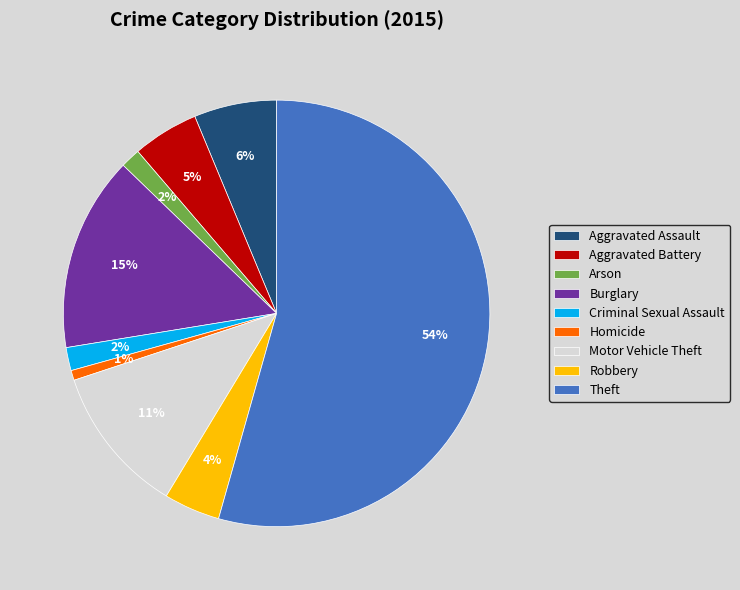

What is the smallest slice in the pie chart?

Homicide